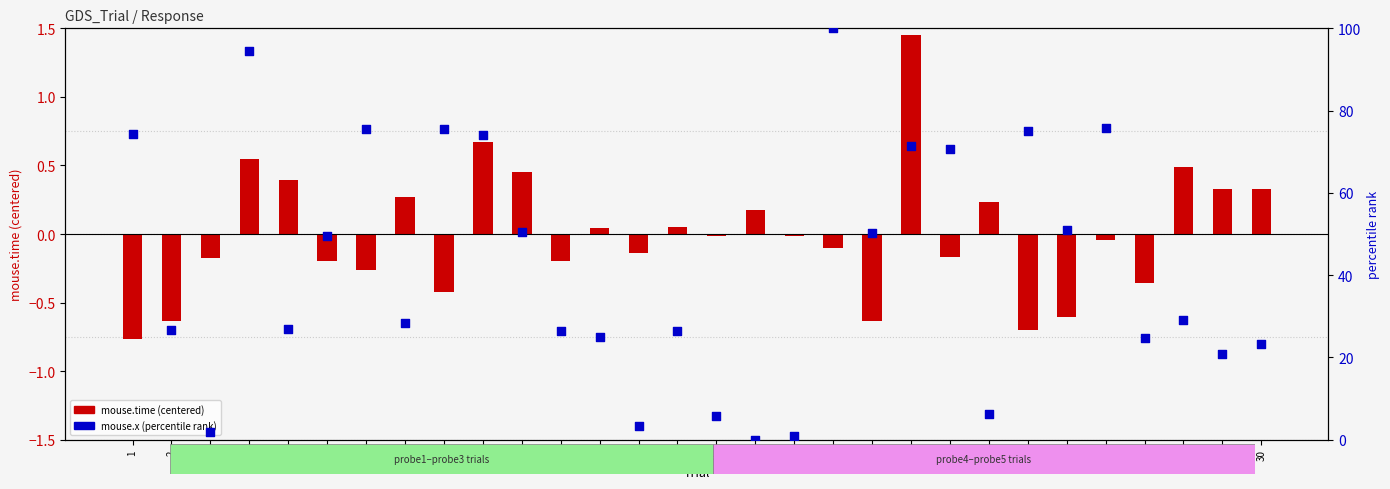

What are all the series names shown in the legend?

mouse.time (centered), mouse.x (percentile)